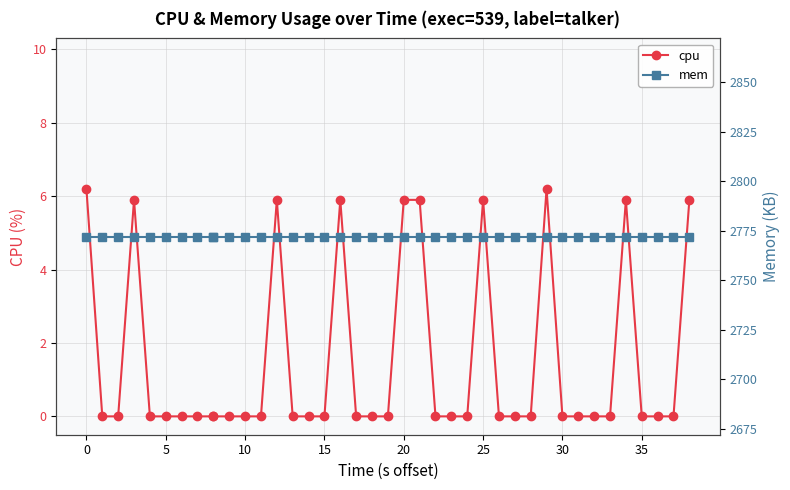

How many lines are shown in the chart?

2